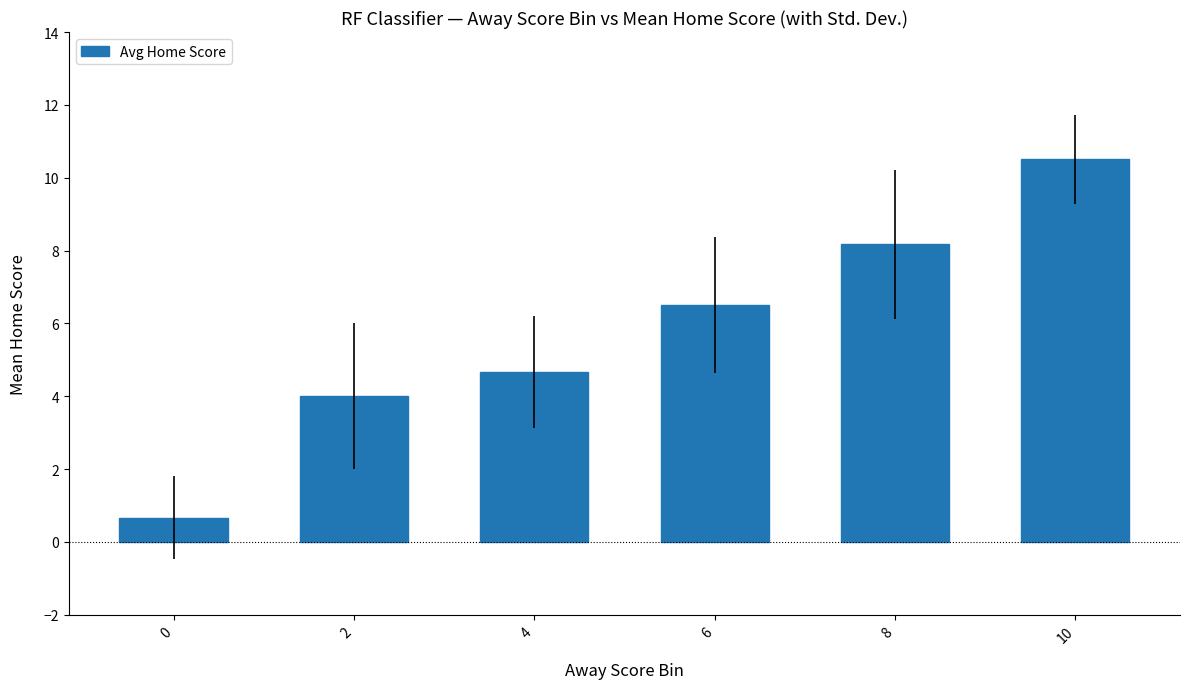

The chart shows a value of 4.7 at 4. True or false?

True